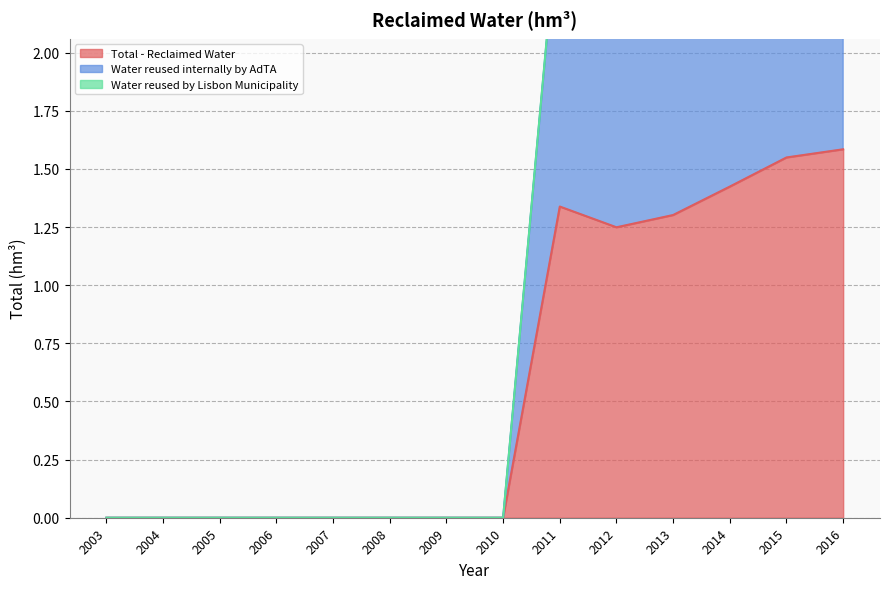

What is the greatest value displayed?

1.6